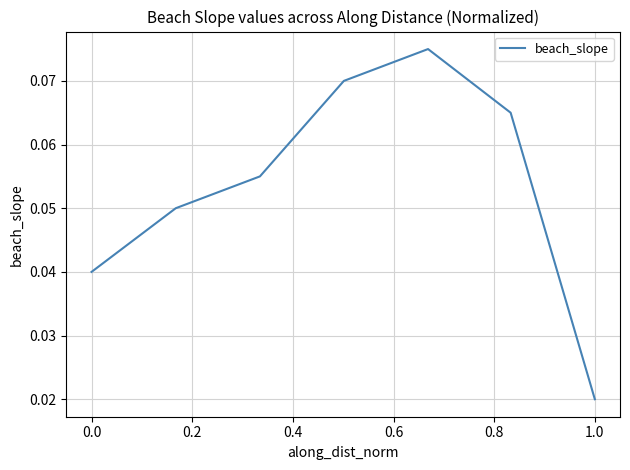

How many categories are shown in the chart?

7